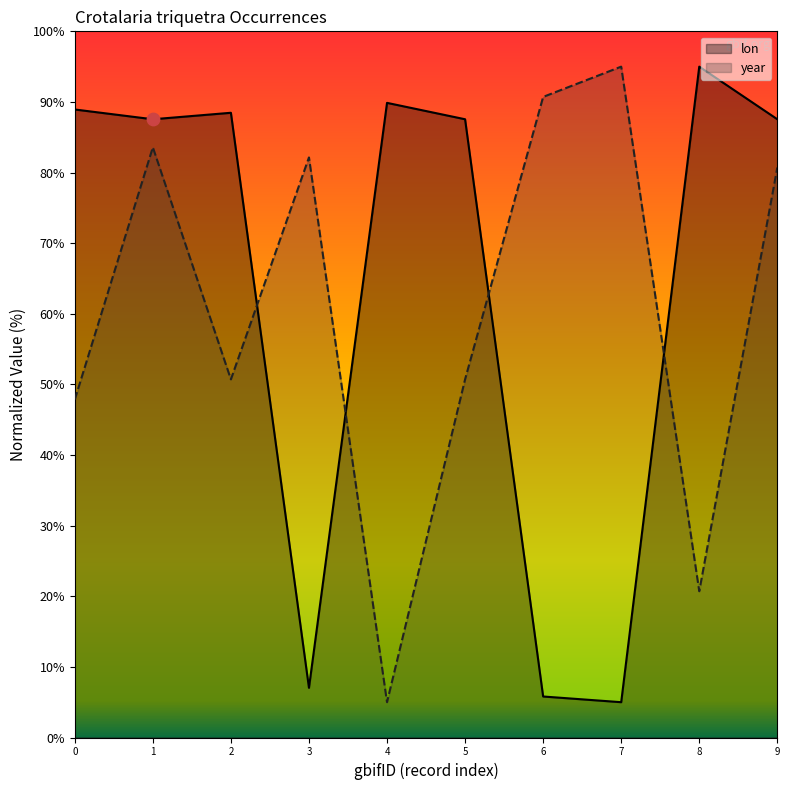

Which series contains the lowest Y value?

lon